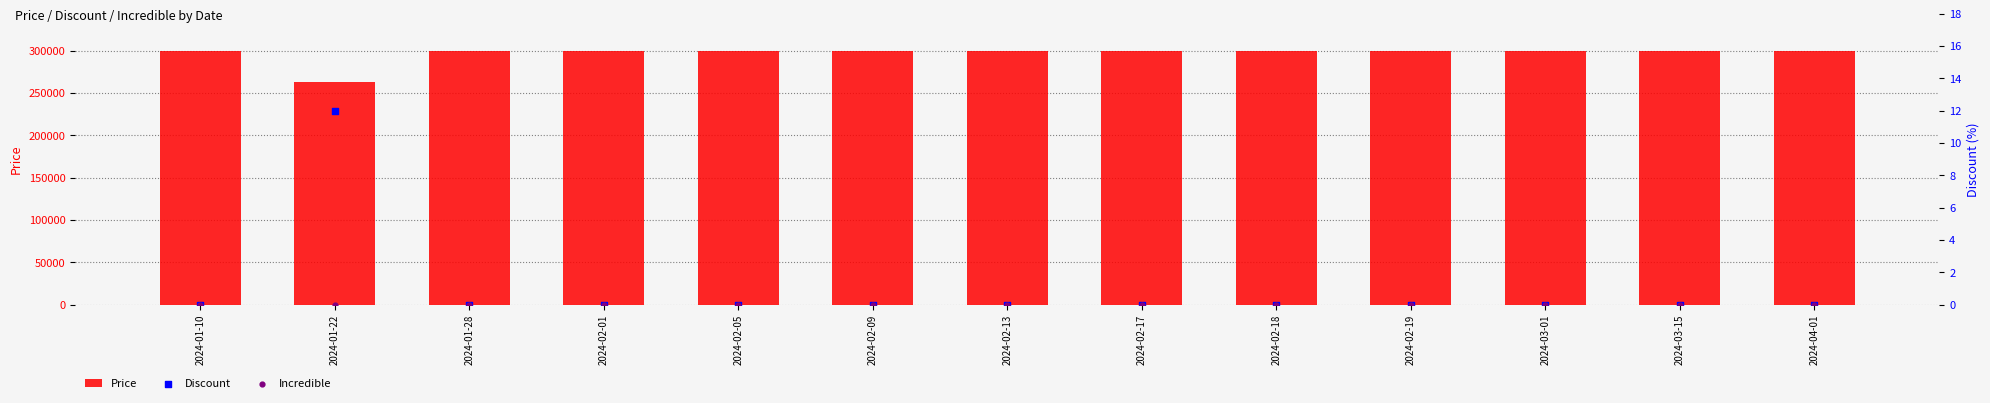

What is the total value across all series at 2024-03-01?

299000